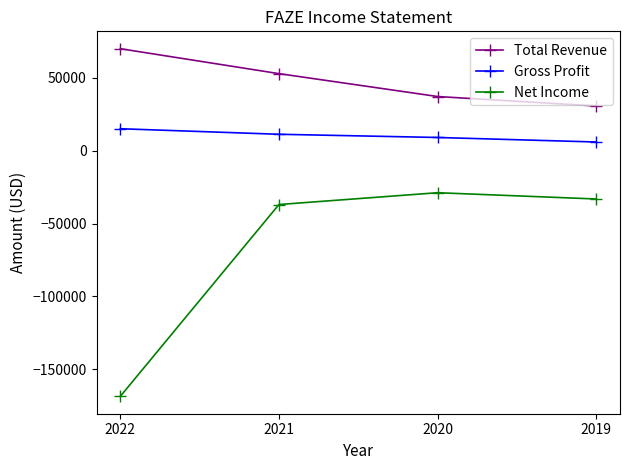

True or false: Total Revenue and Gross Profit intersect in this chart.

False